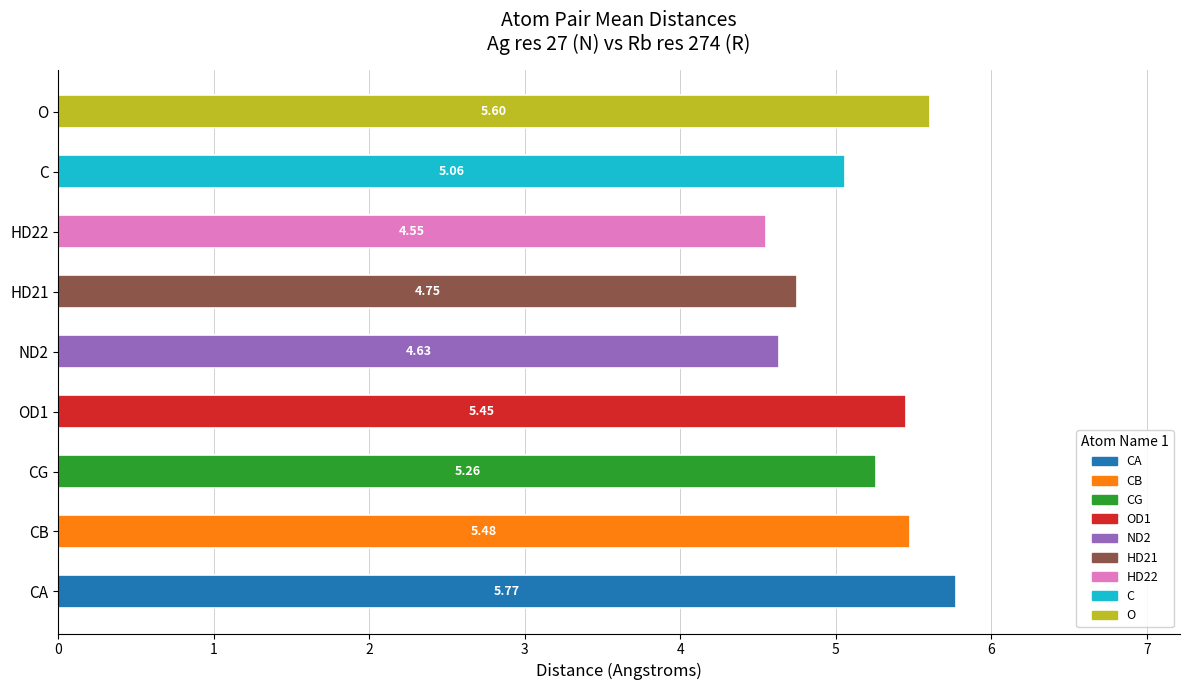

Does the chart contain stacked bars?

No